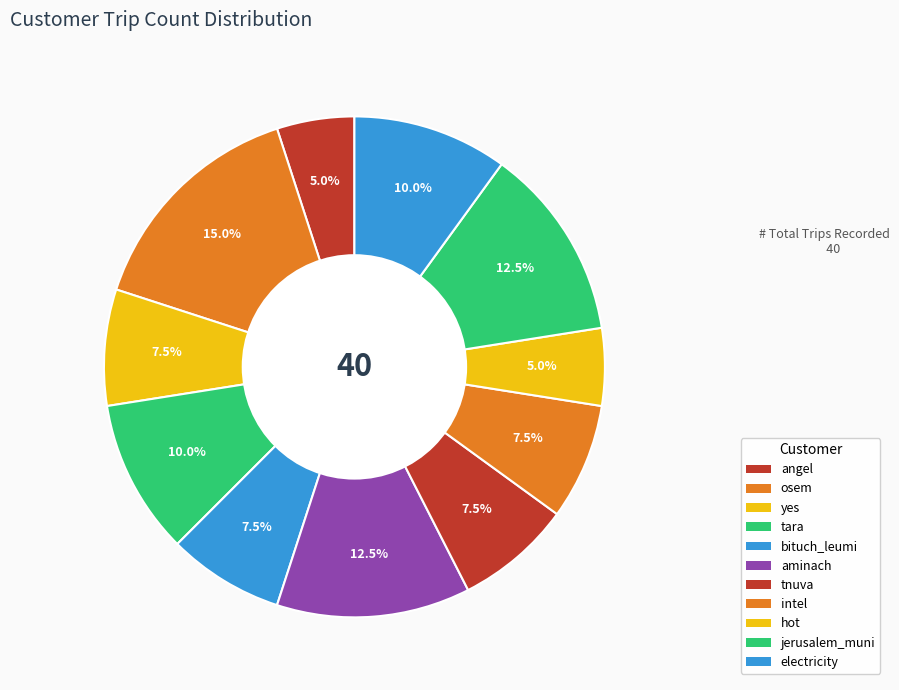

What percentage is the jerusalem_muni slice, to the nearest percent?

12%